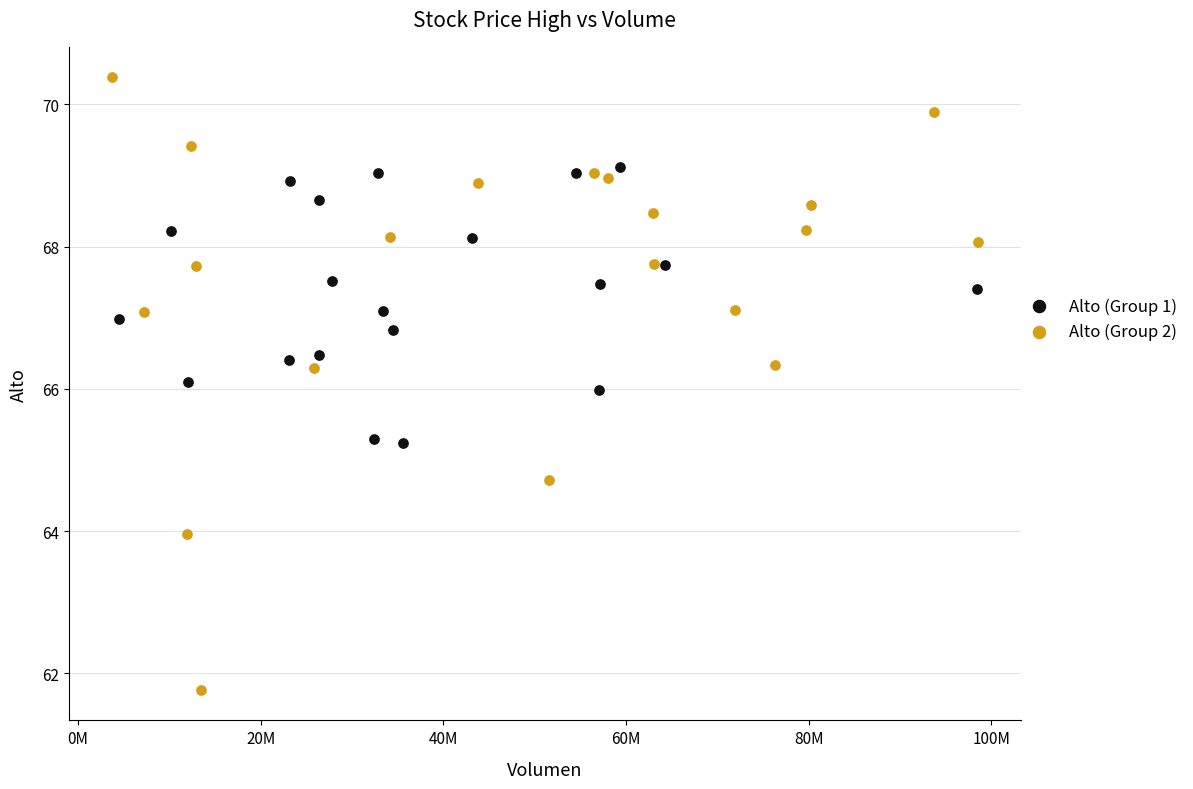

Which series contains the highest Y value?

Alto (Group 2)